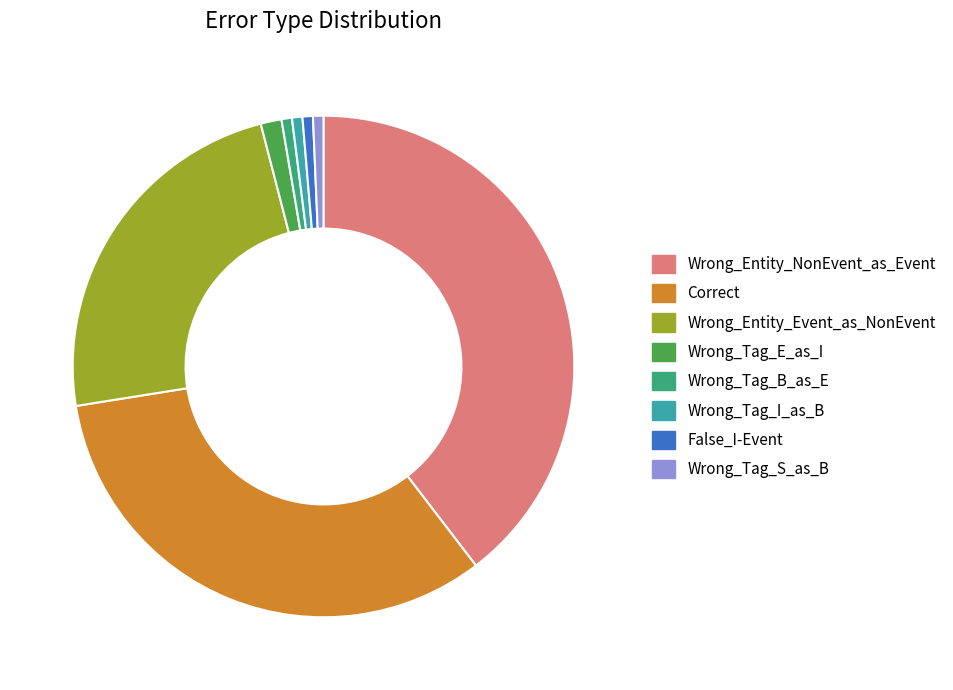

The Correct slice represents 33% of the pie. True or false?

True